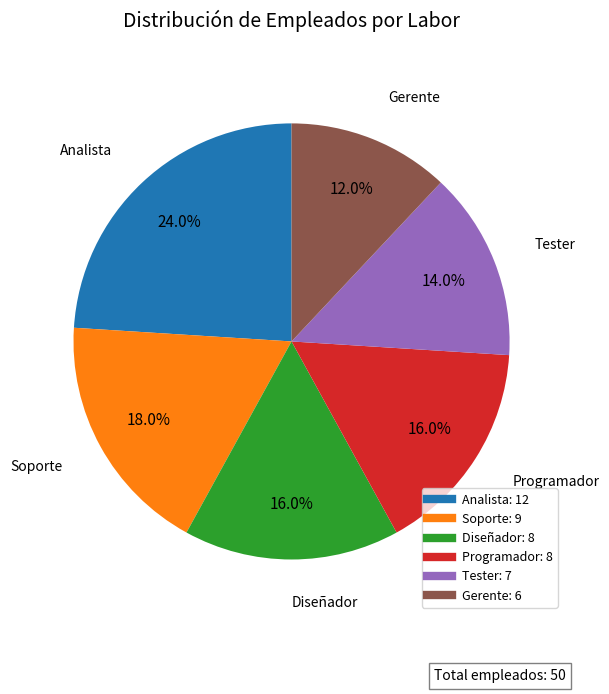

What is the ratio of the value at Analista to the value at Diseñador?

1.5